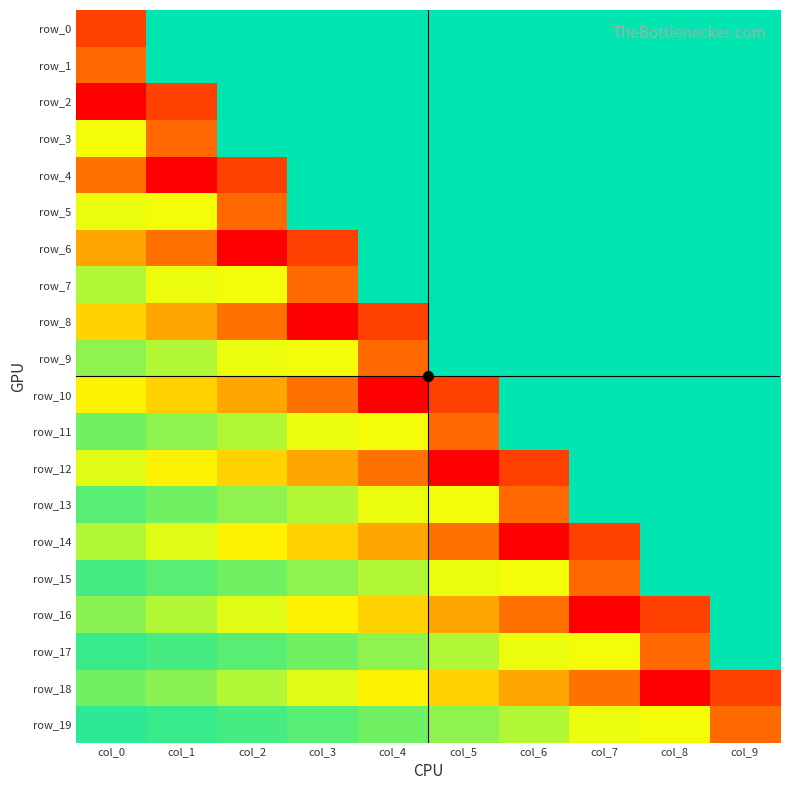

At how many categories does at least one series exceed 0?

10